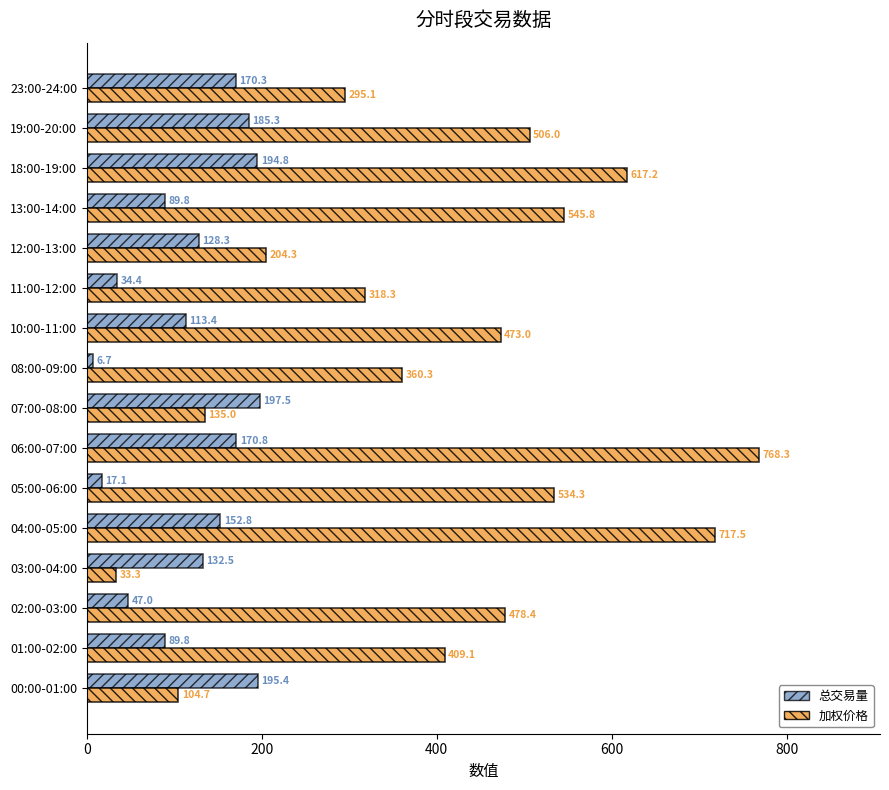

True or false: 总交易量 has a value of 170.8 at 06:00-07:00.

True